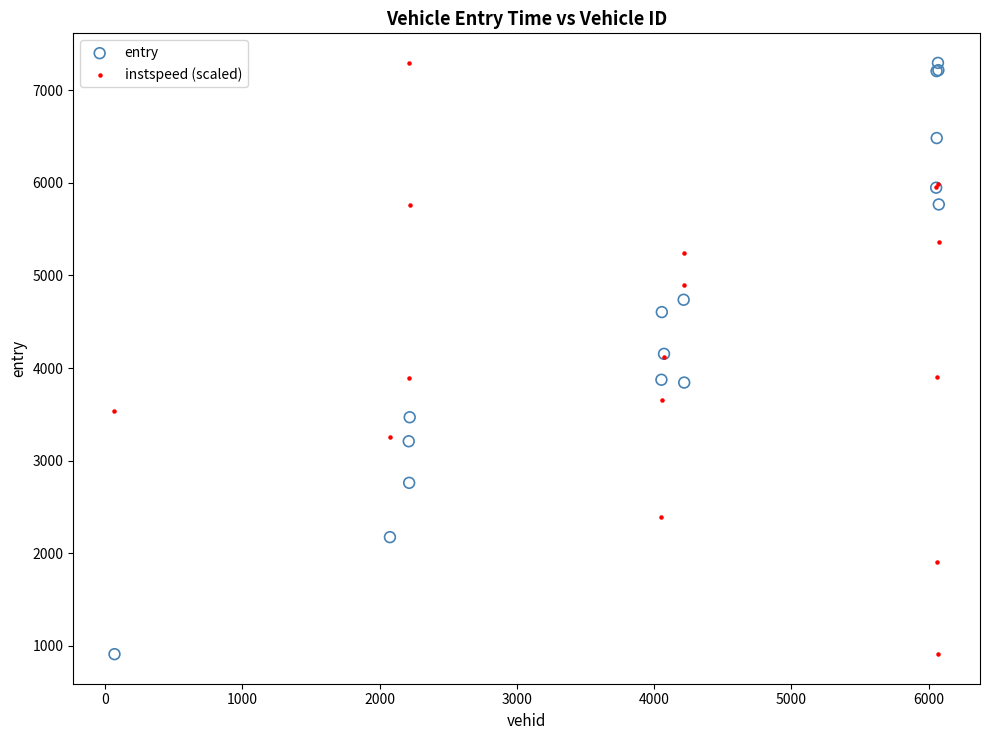

What are all the series names shown in the legend?

entry, instspeed (scaled)